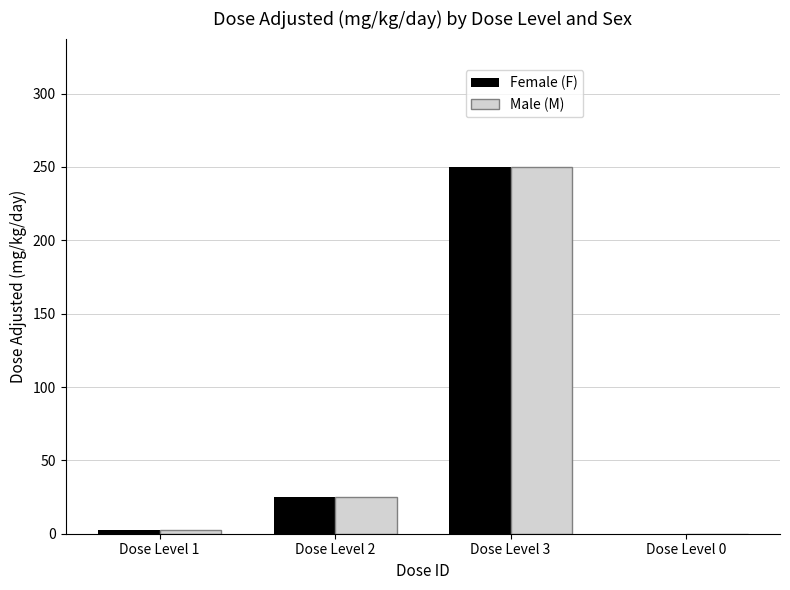

What is the difference between the Male (M) values at Dose Level 1 and Dose Level 3?

247.5